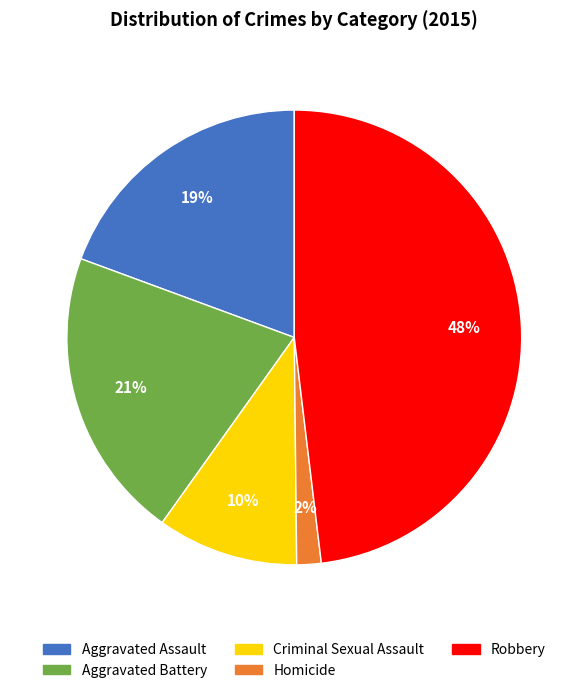

To the nearest percent, what is the difference between the largest and smallest slice percentages?

46%